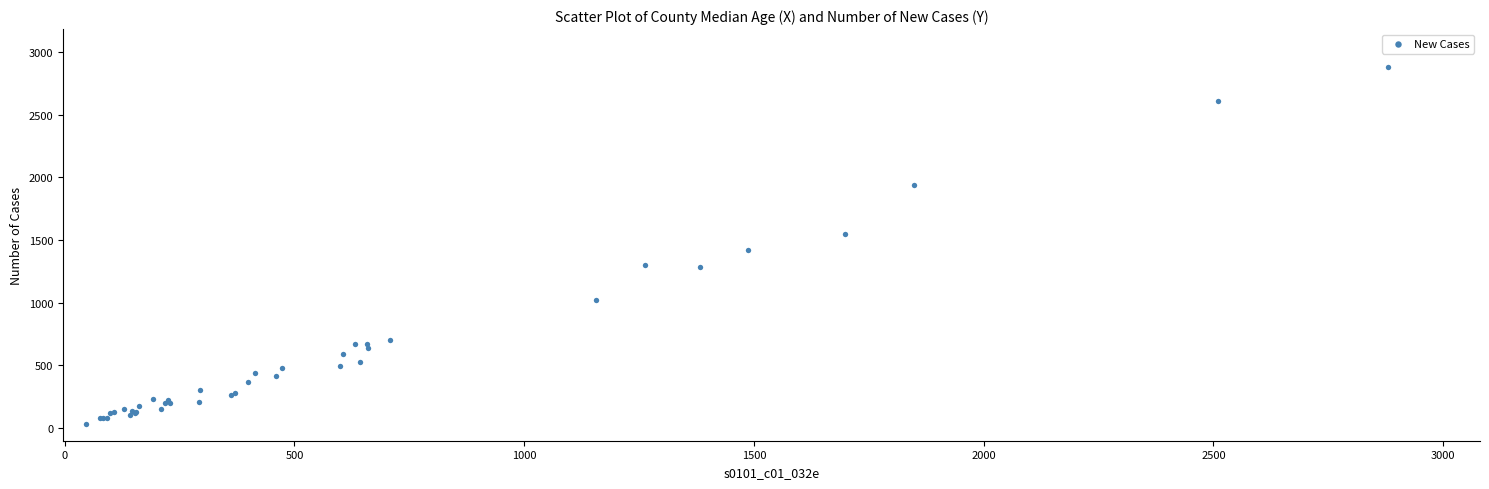

What Y value in the scatter plot is closest to 1460?

1421